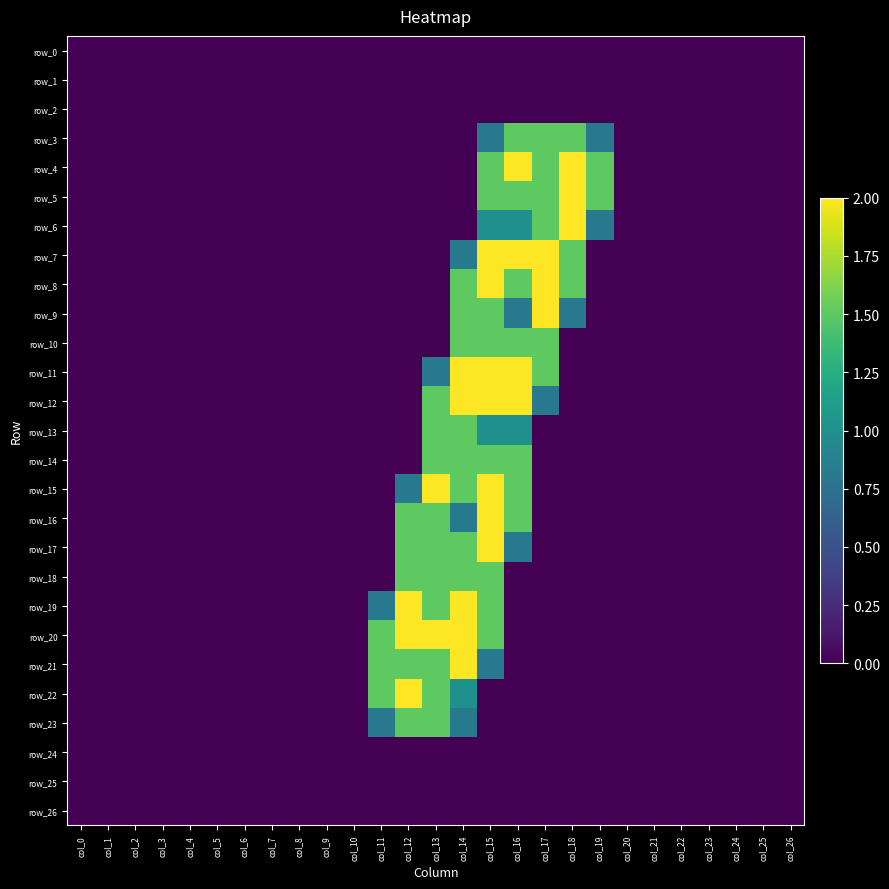

Which has a higher value, col_20 or col_10?

col_20